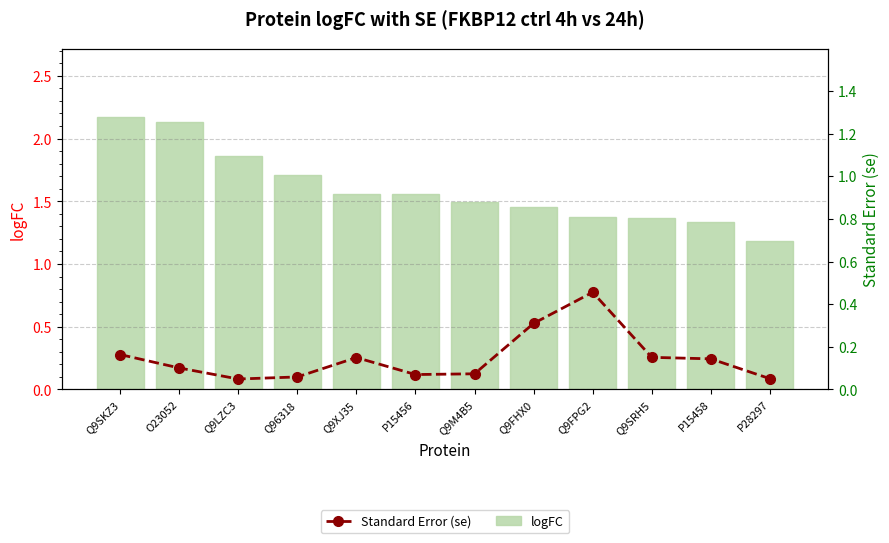

Reading left to right, extract all data points from this chart.

logFC: Q9SKZ3=2.2	O23052=2.1	Q9LZC3=1.9	Q96318=1.7	Q9XJ35=1.6	P15456=1.6	Q9M4B5=1.5	Q9FHX0=1.5	Q9FPG2=1.4	Q9SRH5=1.4	P15458=1.3	P28297=1.2
Standard Error (se): Q9SKZ3=0.2	O23052=0.1	Q9LZC3=0.0	Q96318=0.1	Q9XJ35=0.1	P15456=0.1	Q9M4B5=0.1	Q9FHX0=0.3	Q9FPG2=0.5	Q9SRH5=0.2	P15458=0.1	P28297=0.1